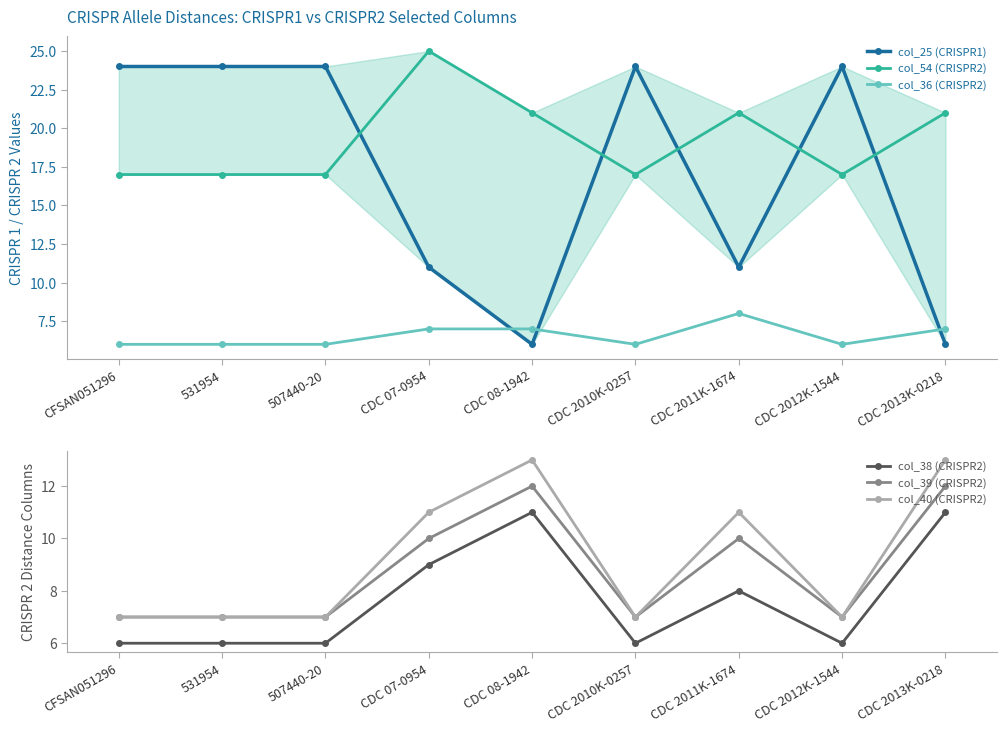

What is the maximum value shown in the chart?

25